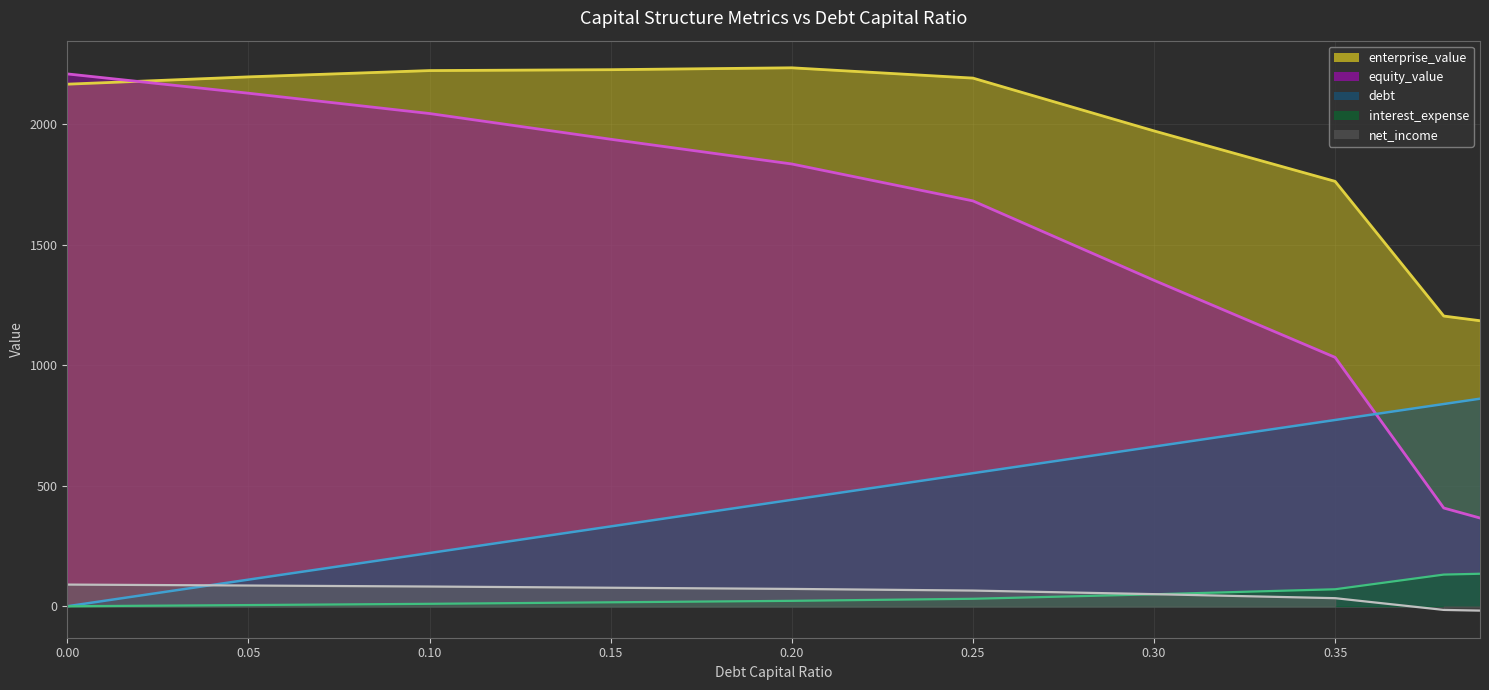

How many lines are shown in the chart?

5